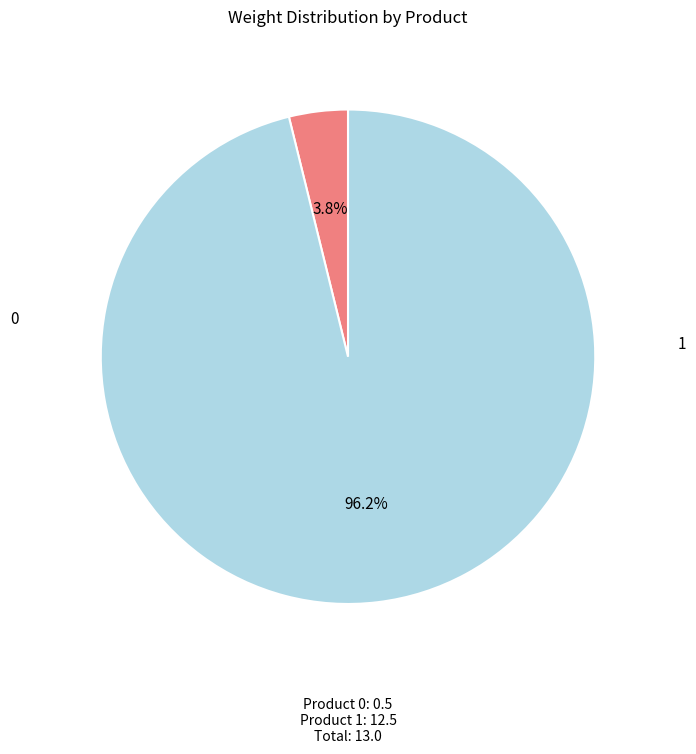

Rank the categories by value from lowest to highest.

0, 1